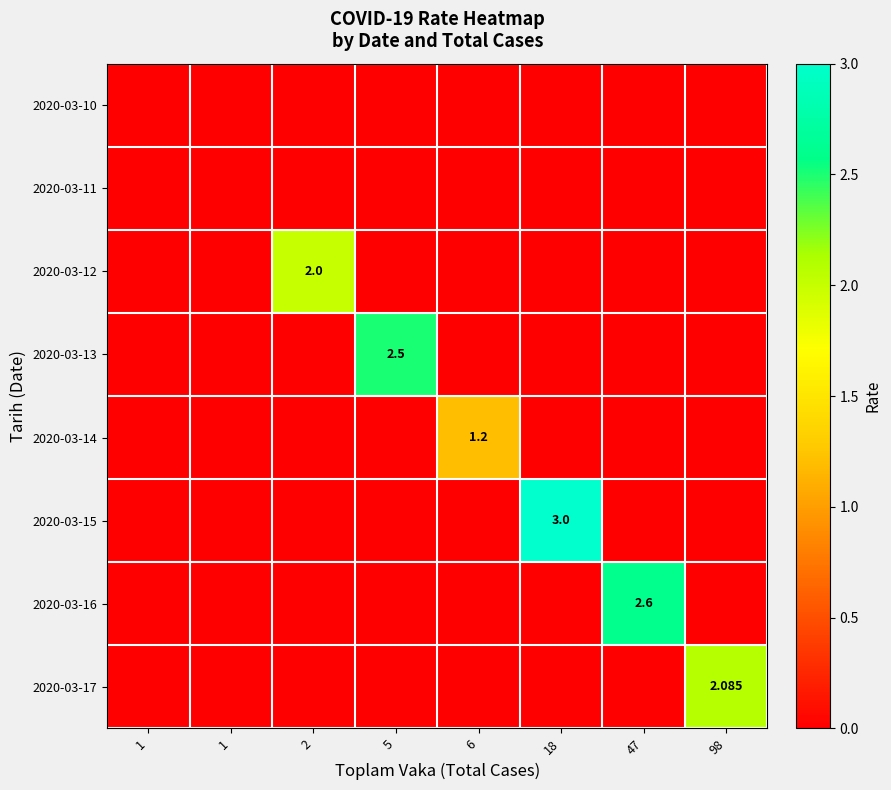

Rank the categories by 2020-03-14 value from lowest to highest.

1, 1, 2, 5, 18, 47, 98, 6